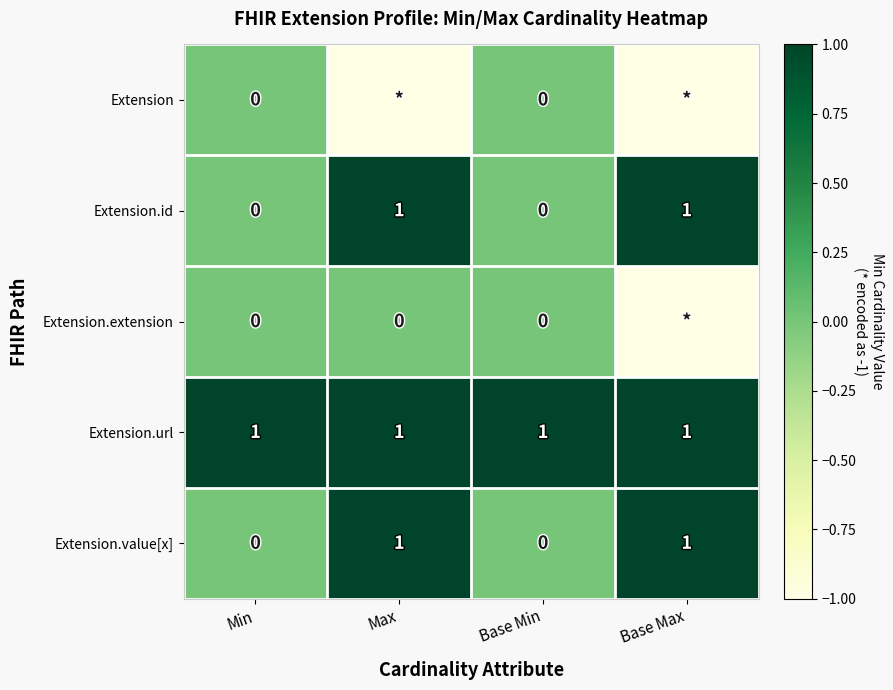

True or false: Extension.url has a value of 1 at Base Max.

True